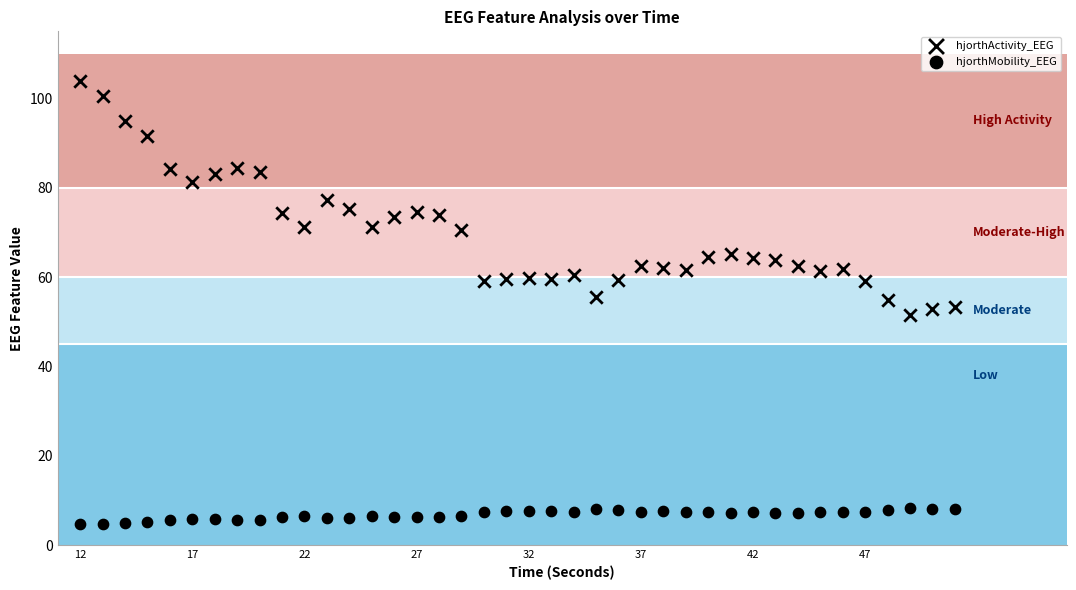

Count the number of points in this scatter plot.

80